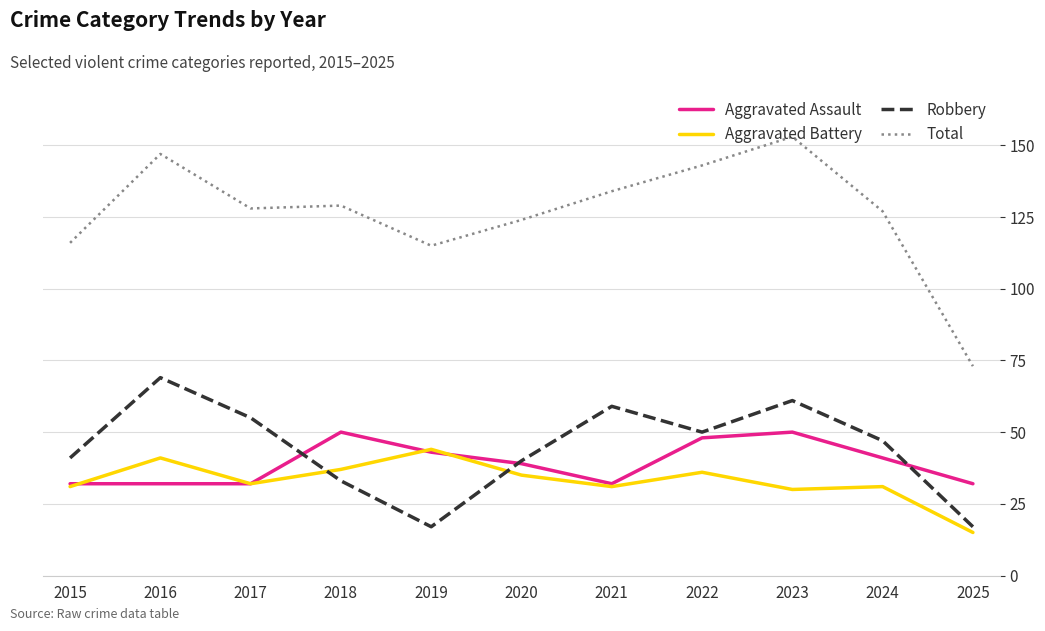

Rank the series at 2023 from highest to lowest value.

Total, Robbery, Aggravated Assault, Aggravated Battery